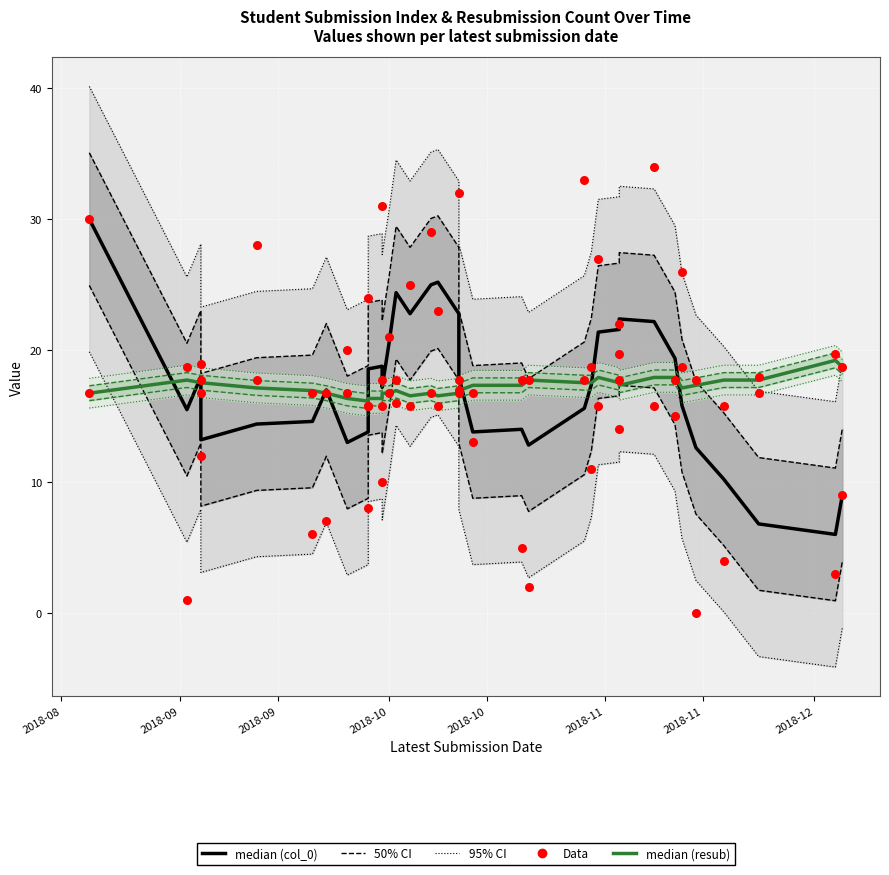

Is the value of col_0 Data at 9 greater than the value of resub_count median at 2018-10?

No